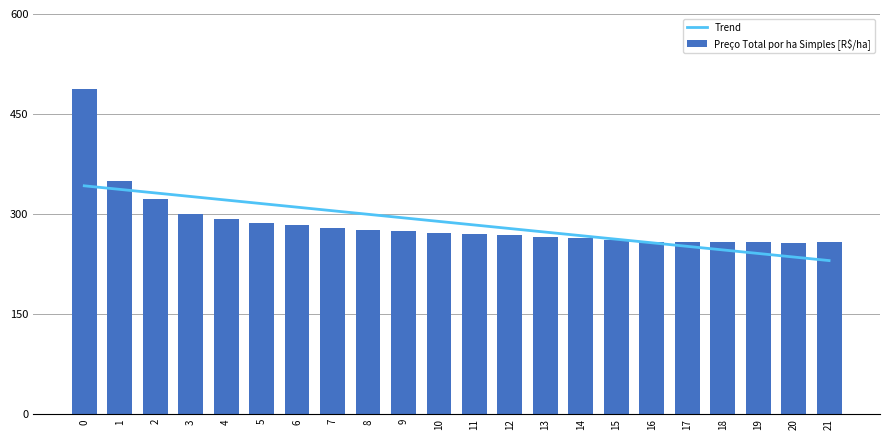

What is the value of the Trend bar at the 18th from the left?

251.6